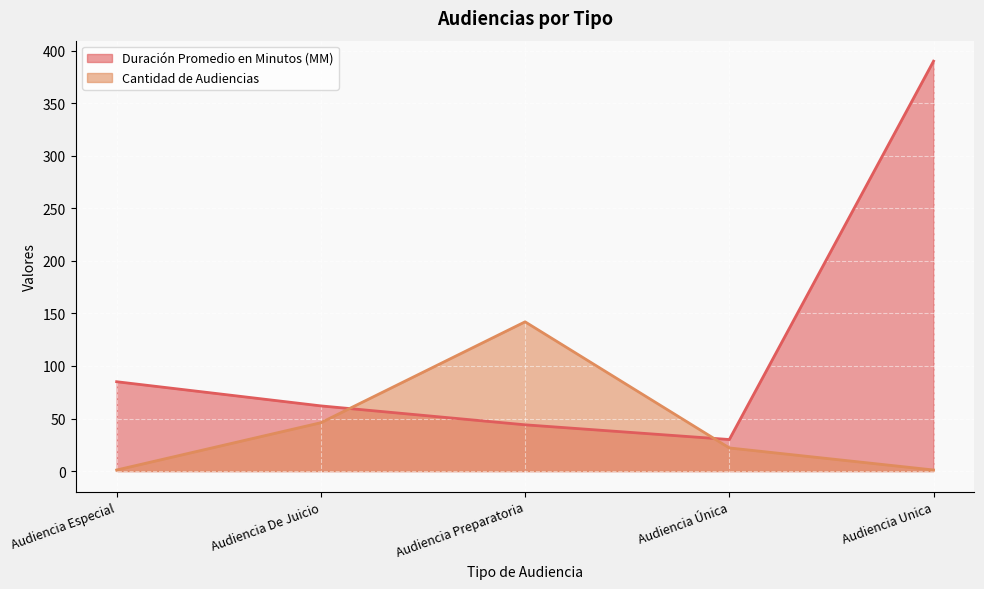

At which label is Cantidad de Audiencias closest to 71?

Audiencia De Juicio